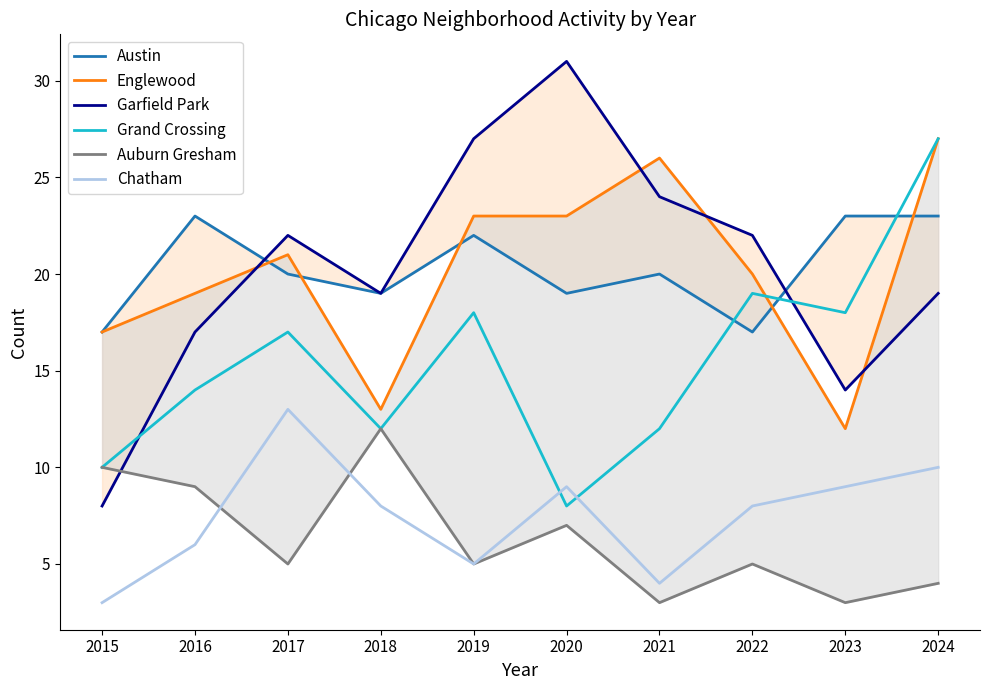

What is the sum of all Chatham values?

75